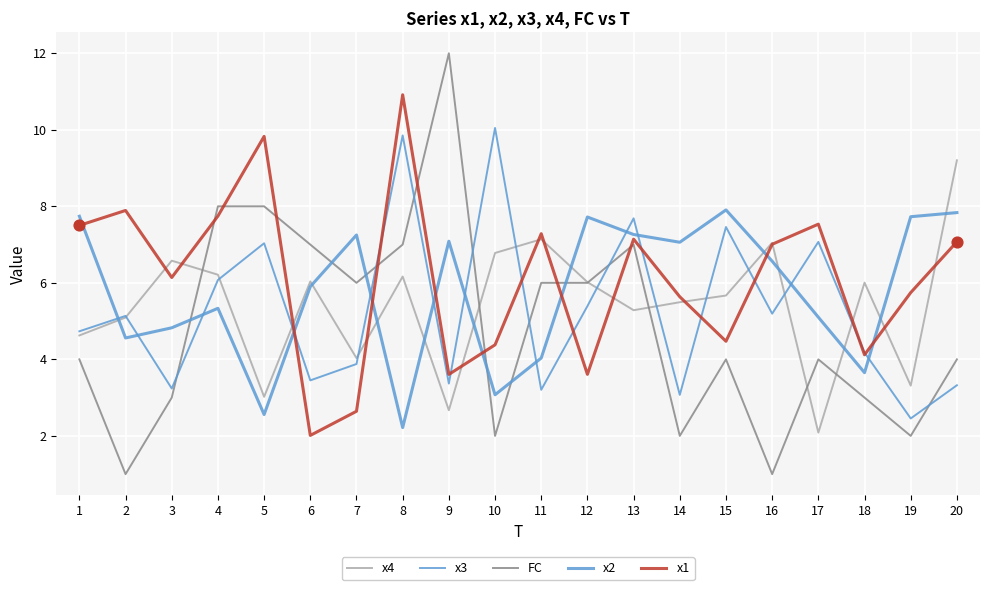

How many lines are shown in the chart?

5